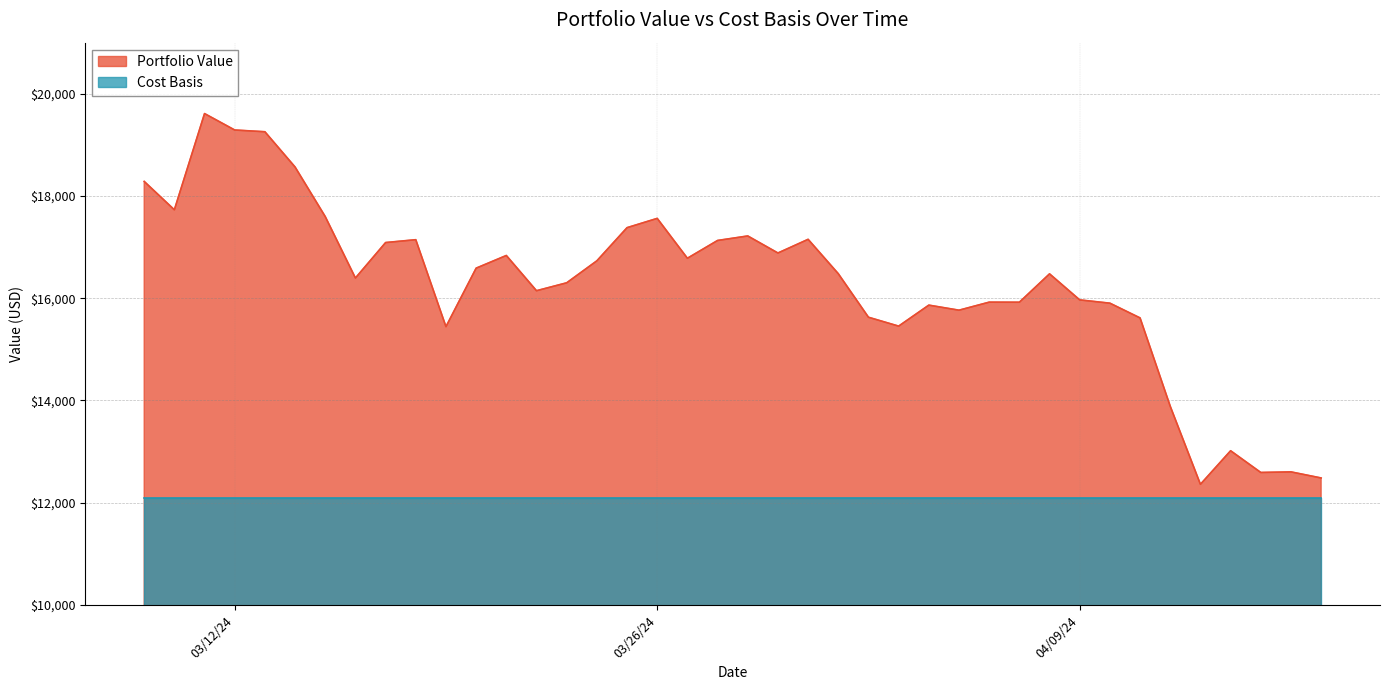

How many lines are shown in the chart?

2